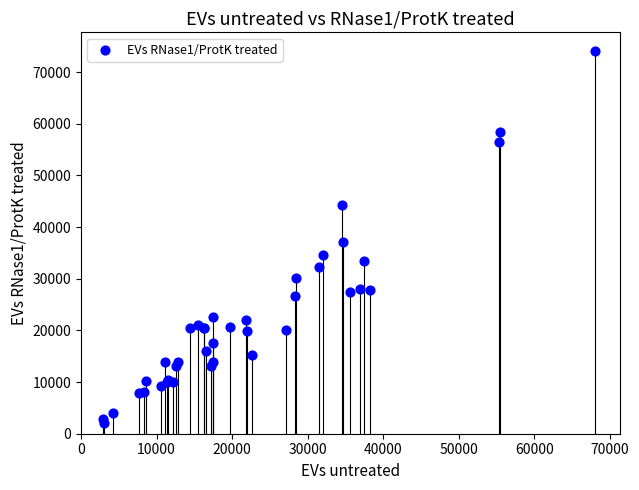

What Y value in the scatter plot is closest to 38084?

37076.2